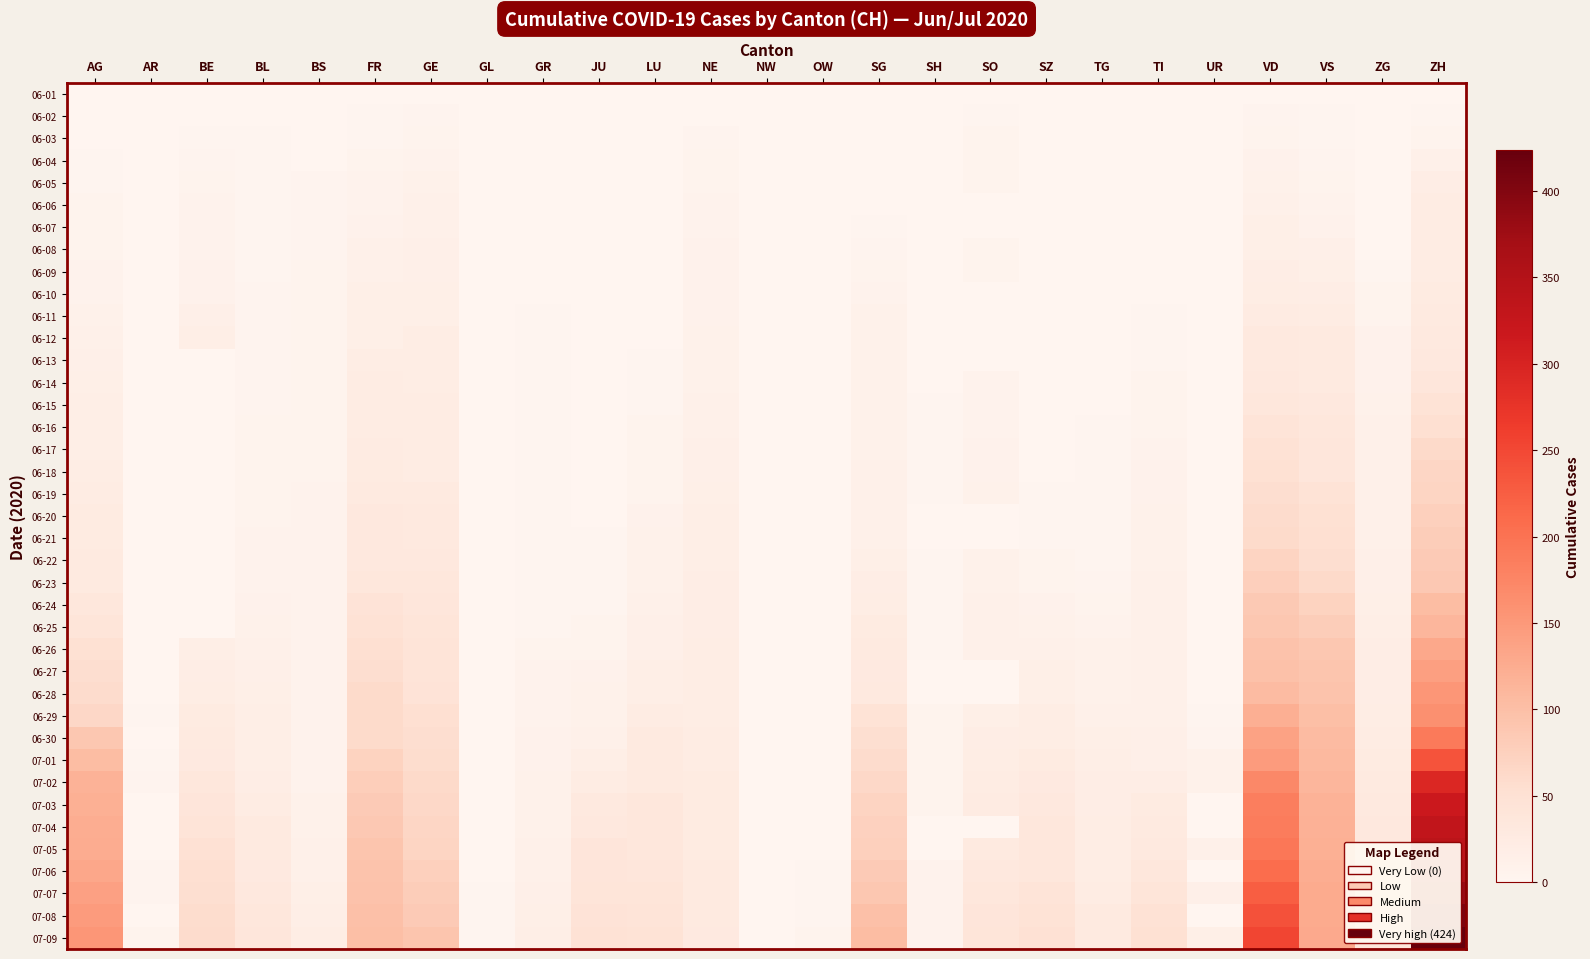

At how many categories does at least one series exceed 410?

1